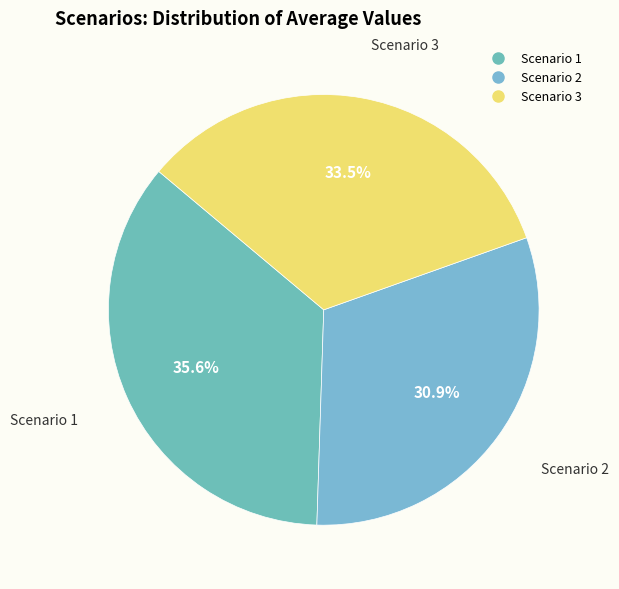

What percentage is the Scenario 1 slice, to the nearest percent?

36%